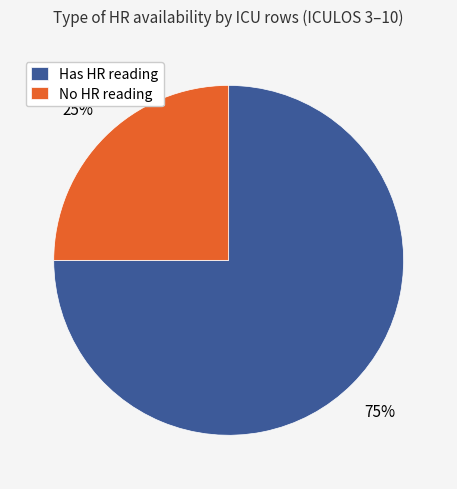

Combined, do No HR reading and Has HR reading account for over 50%?

Yes